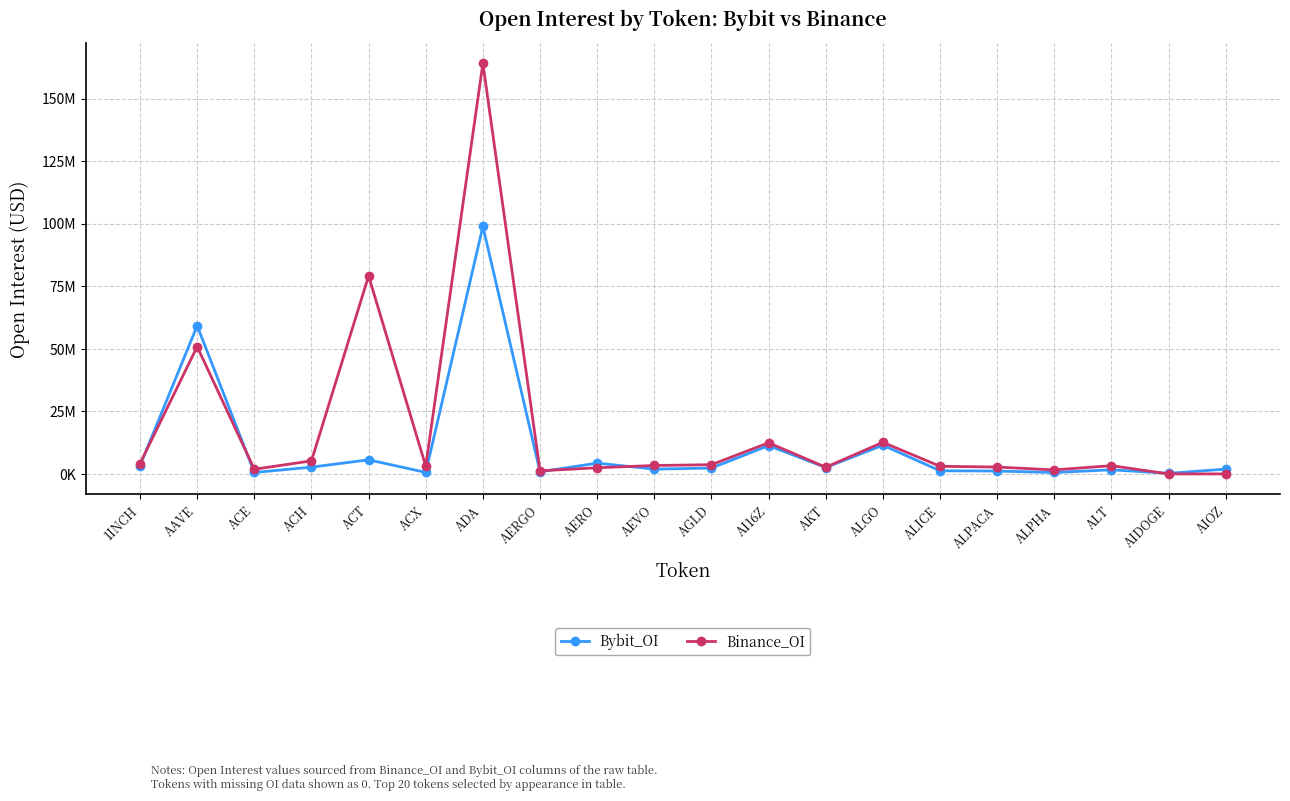

What is the label of the 3rd point from the left?

ACE